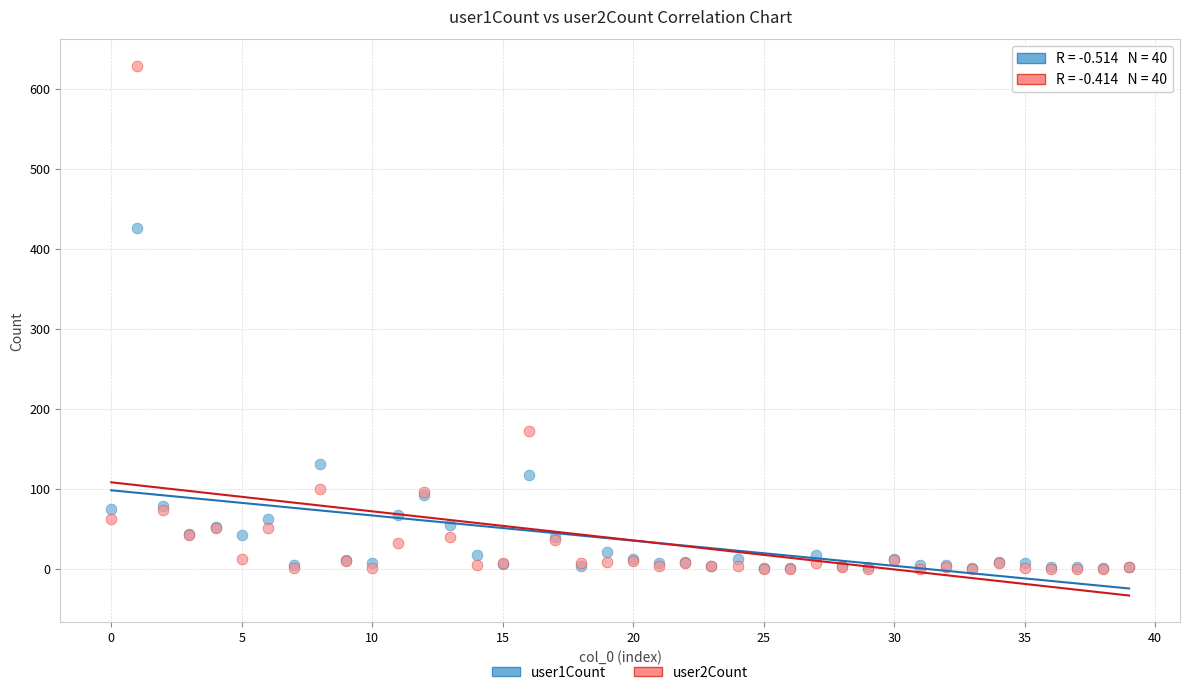

Which series has the widest spread of Y values?

user2Count